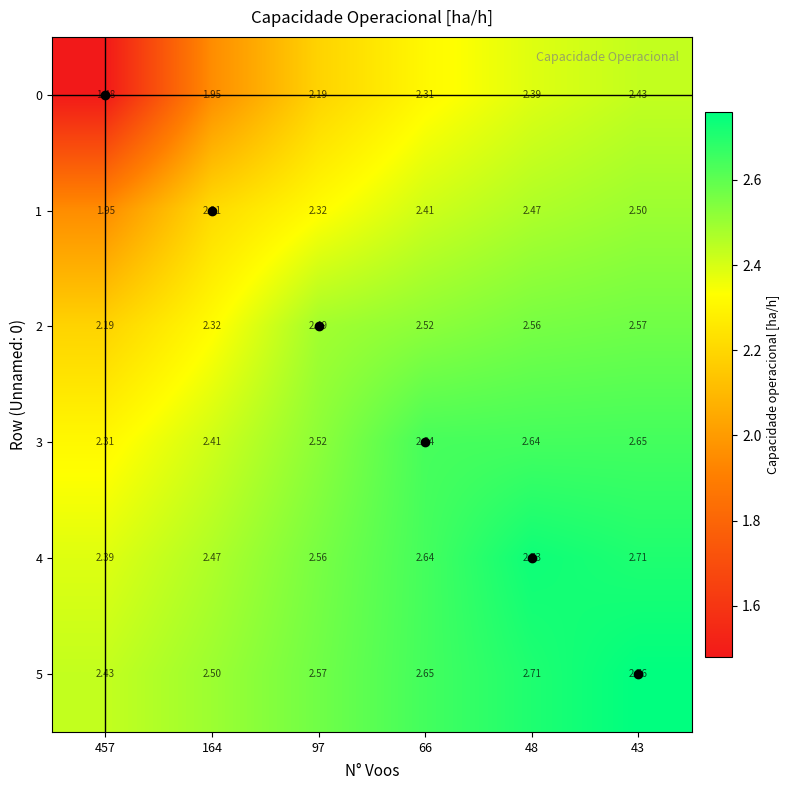

At which category does the chart reach its minimum across all series?

457